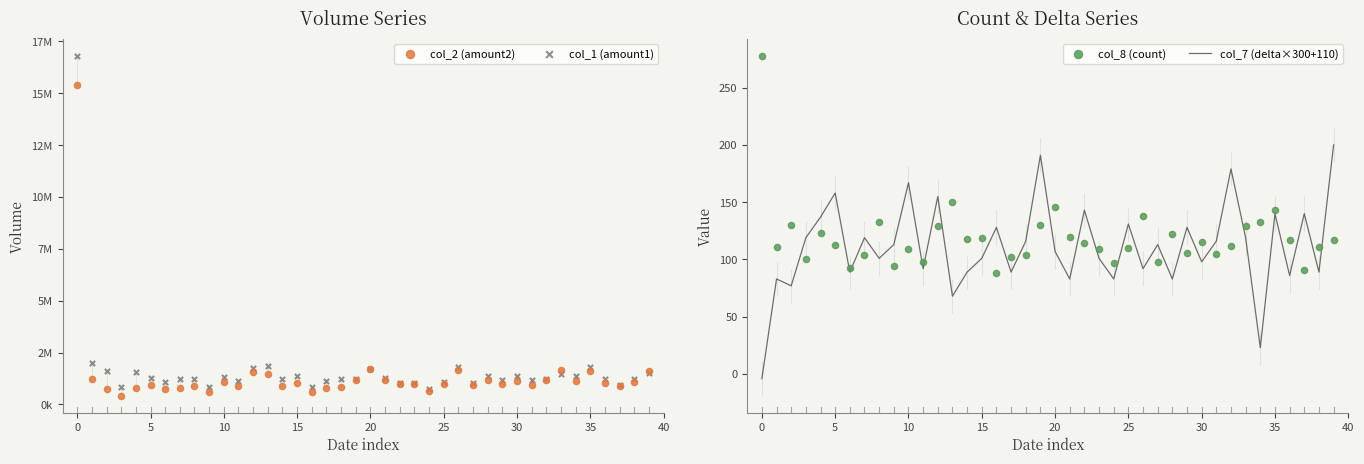

Which series contains the highest Y value?

col_1 (amount1)